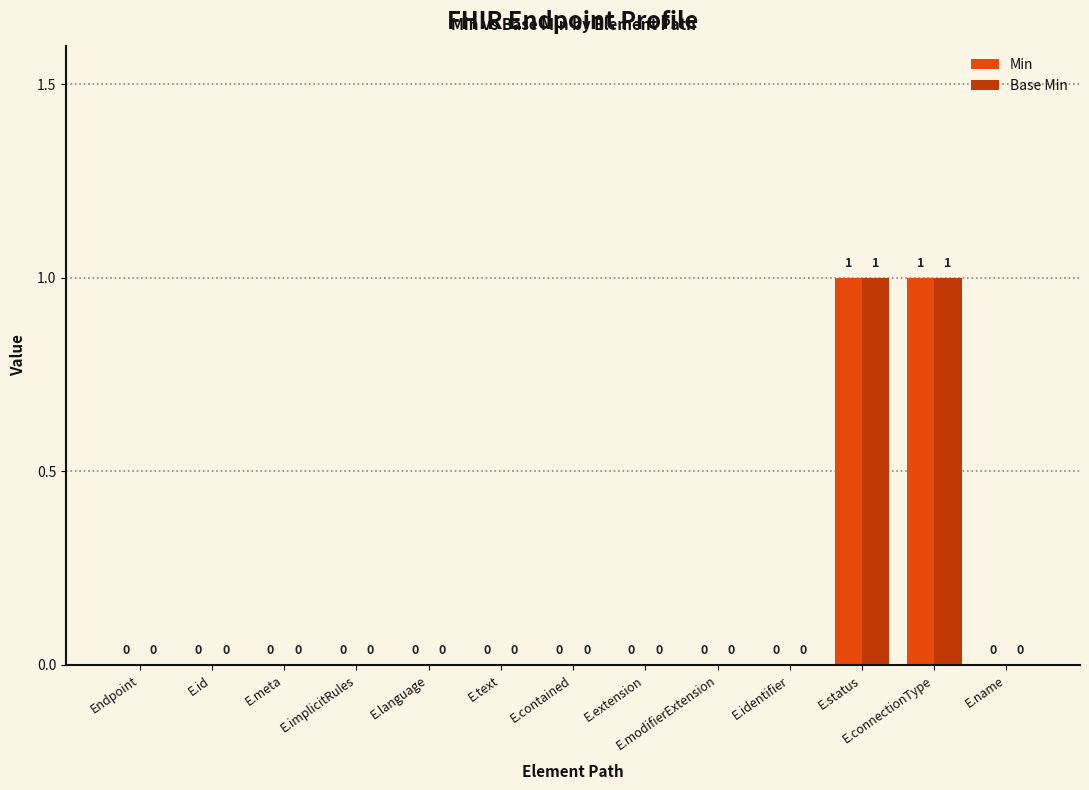

Reading right to left, transcribe all the data shown in this chart.

Min: E.name=0	E.connectionType=1	E.status=1	E.identifier=0	E.modifierExtension=0	E.extension=0	E.contained=0	E.text=0	E.language=0	E.implicitRules=0	E.meta=0	E.id=0	Endpoint=0
Base Min: E.name=0	E.connectionType=1	E.status=1	E.identifier=0	E.modifierExtension=0	E.extension=0	E.contained=0	E.text=0	E.language=0	E.implicitRules=0	E.meta=0	E.id=0	Endpoint=0